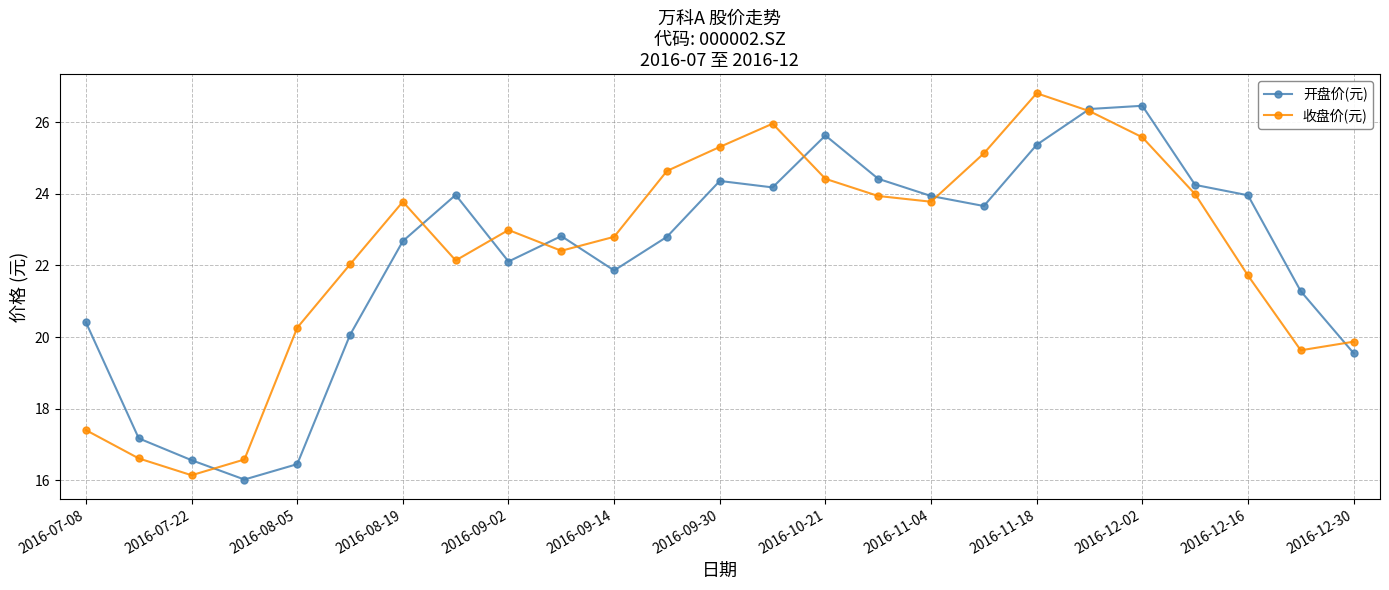

What is the value of the 开盘价(元) point at the 10th from the left?

22.8